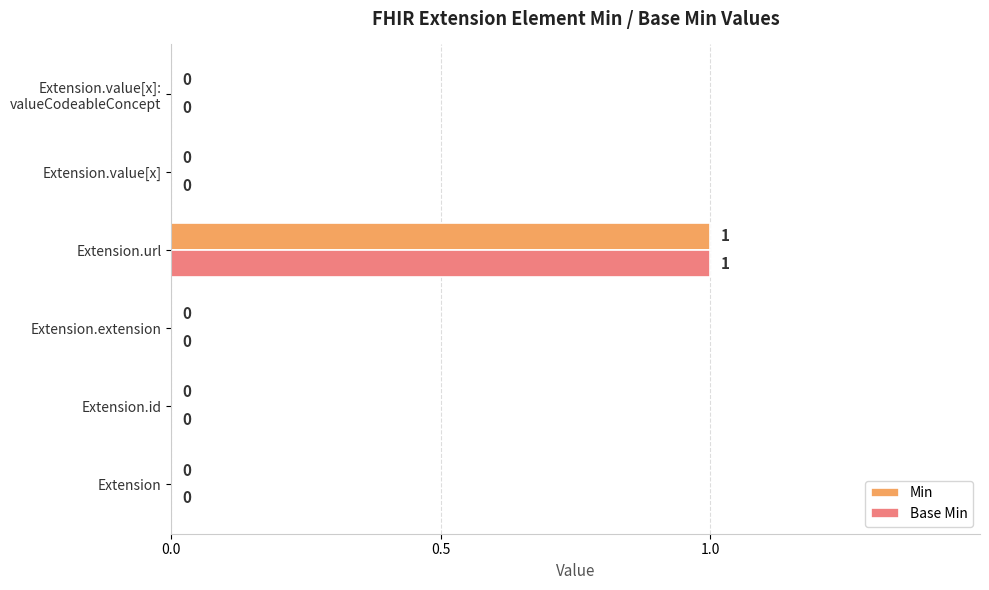

Is the value of Base Min at Extension.url greater than the value of Min at Extension?

Yes